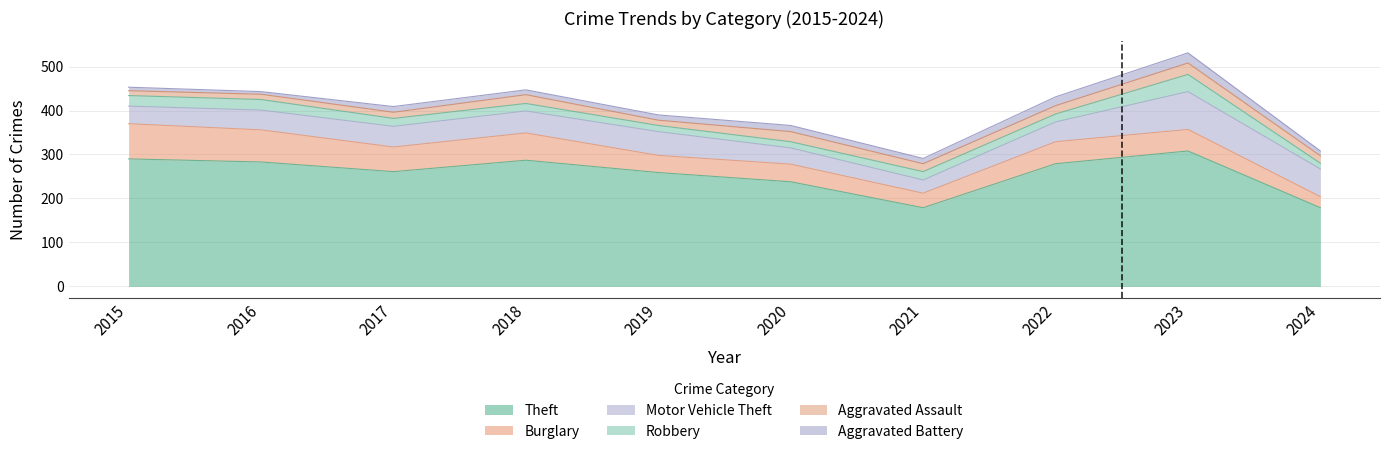

In Motor Vehicle Theft, how many points are lower than both neighbors (excluding endpoints)?

1